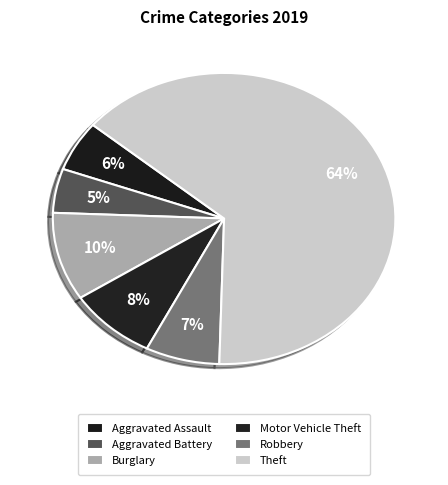

How many slices are in this pie chart?

6